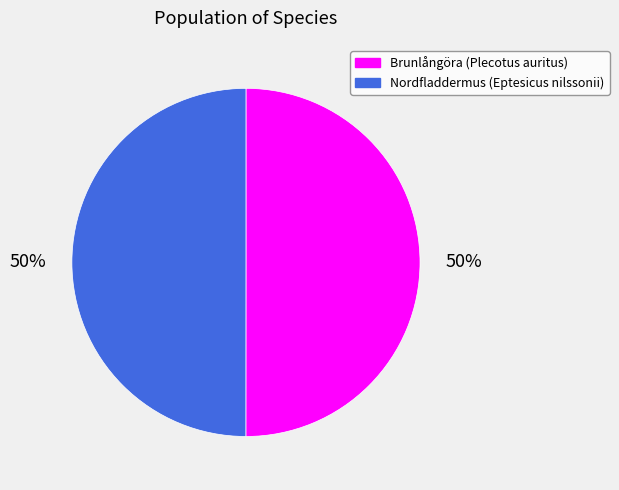

True or false: Brunlångöra (Plecotus auritus) accounts for 50% of the total.

True